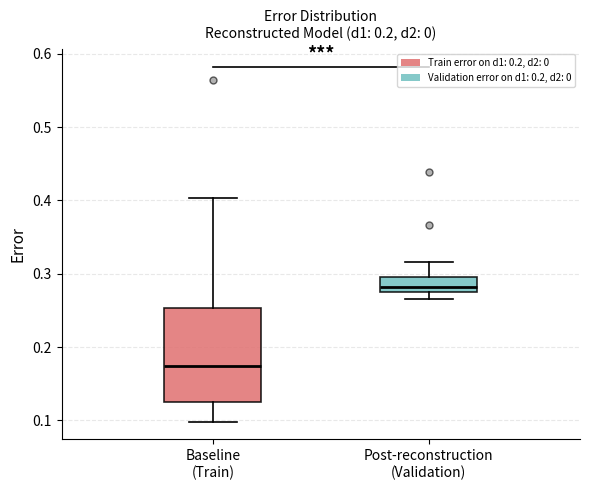

Which box is the tallest, from its lower edge to its upper edge?

Baseline (Train)